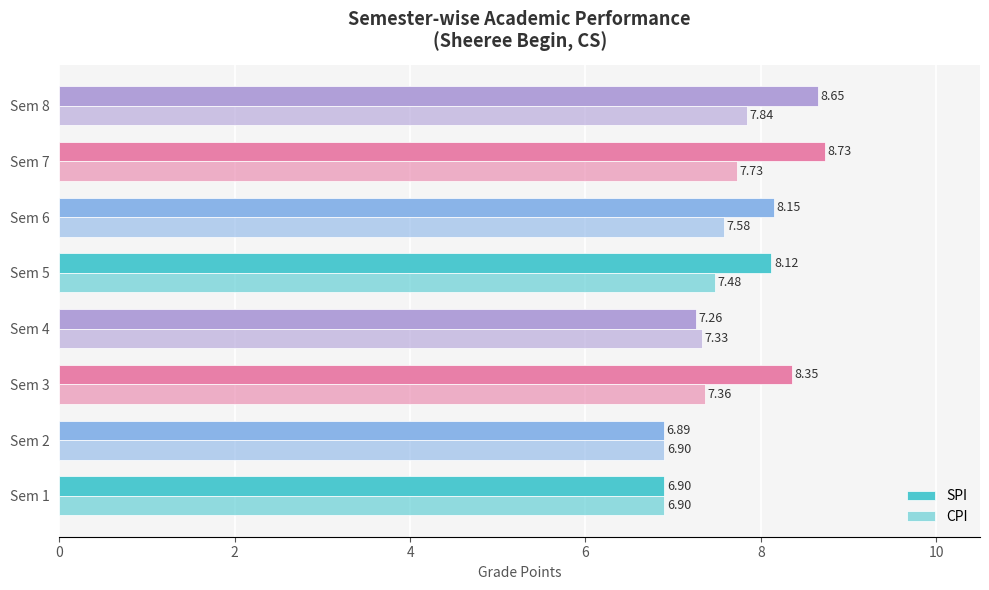

Count the number of categories in the chart.

8